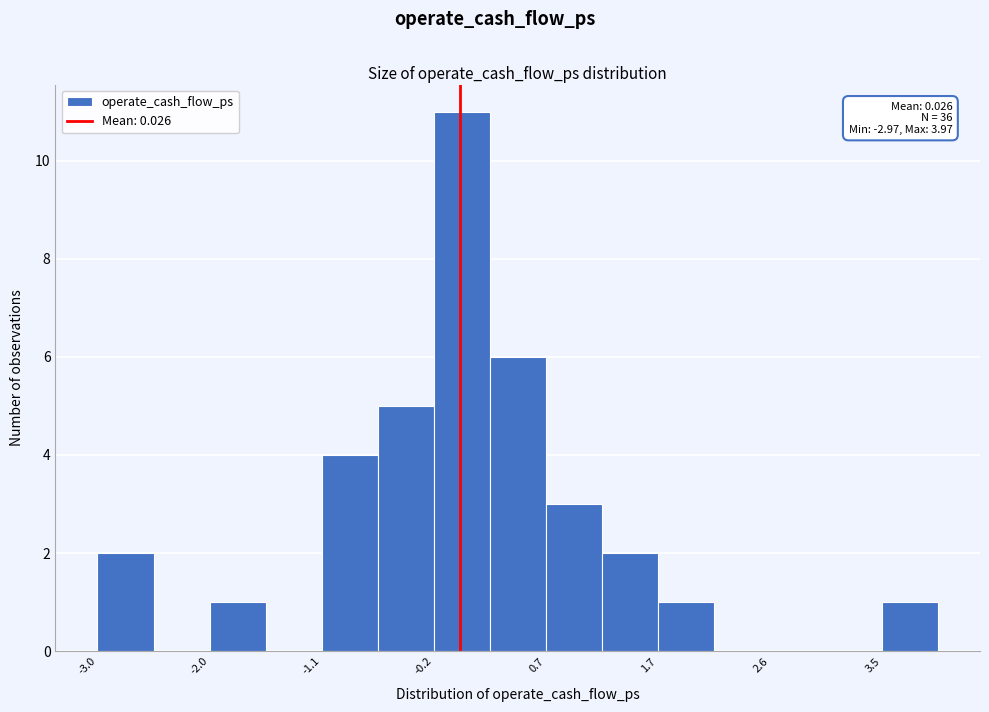

Over which range of the x-axis is the bar tallest?

-0.2 to 0.3